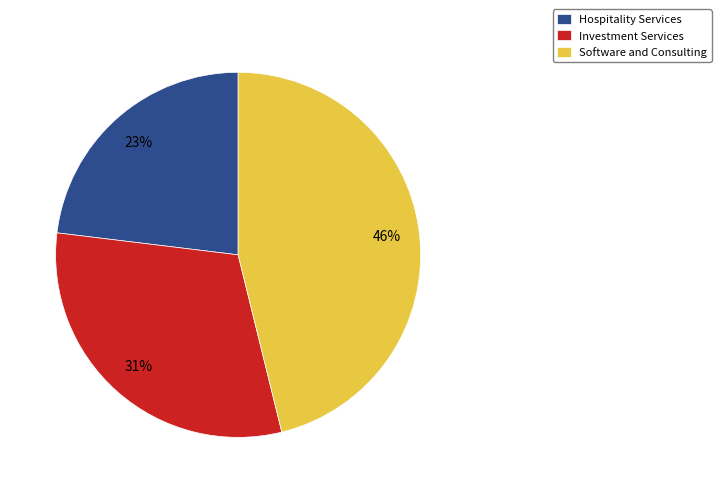

Does any single category account for the majority?

No